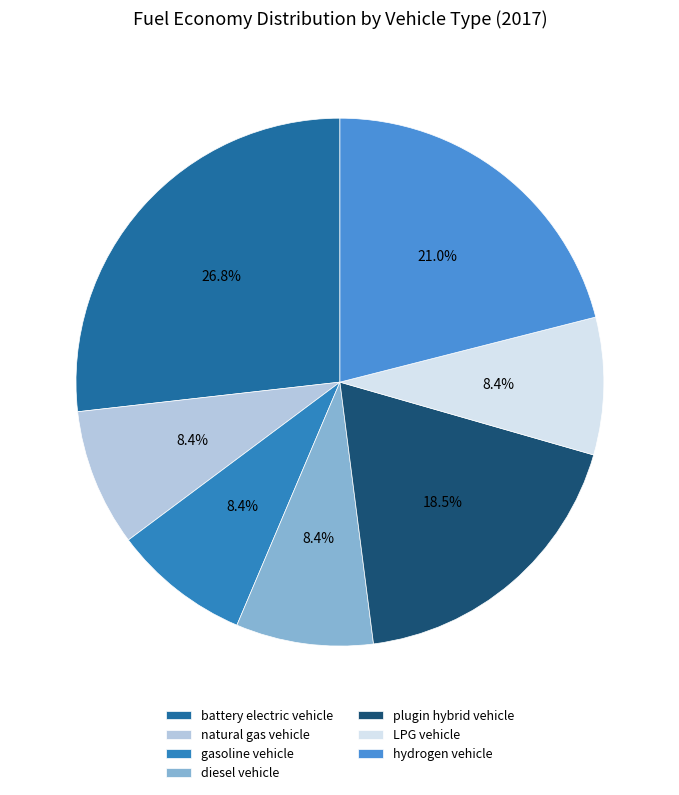

To the nearest percent, what portion does natural gas vehicle represent?

8%